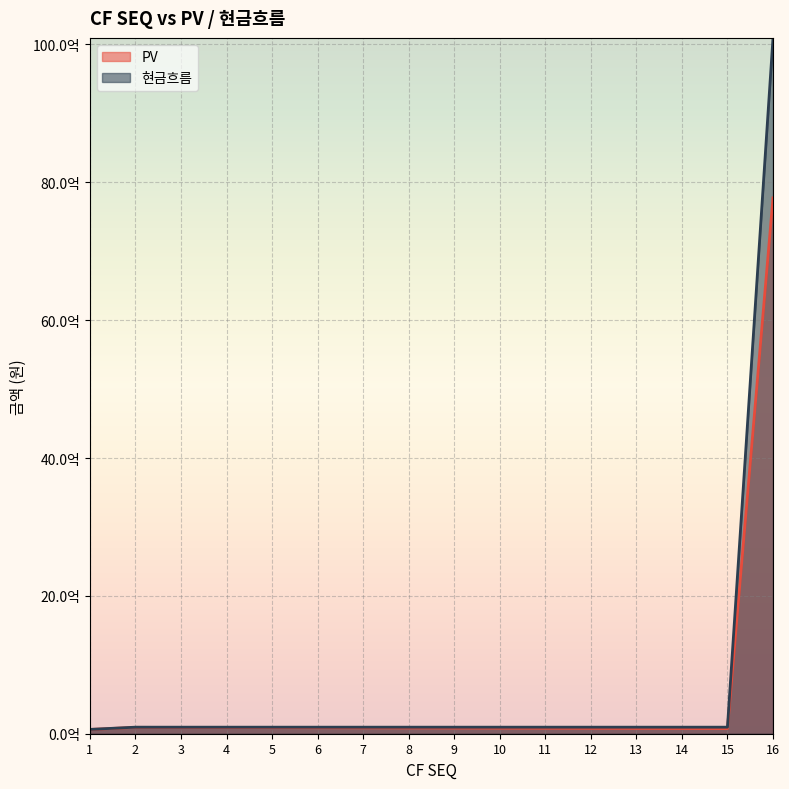

Which label corresponds to the largest value in the chart?

16